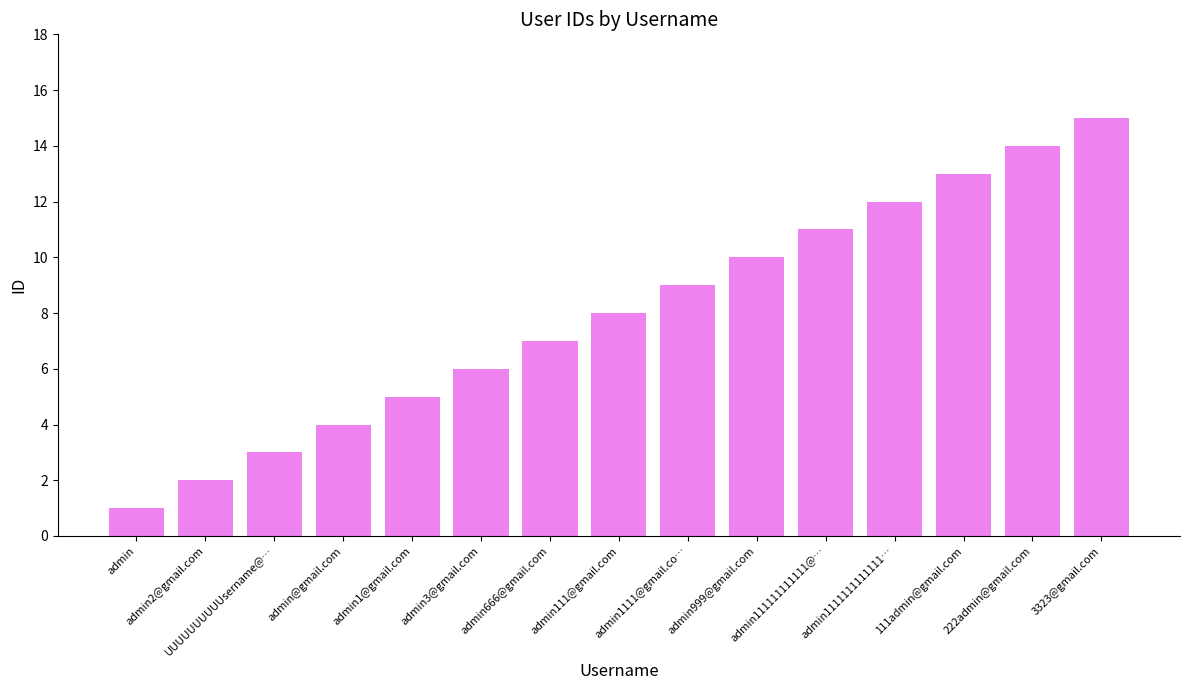

Does the chart contain stacked bars?

No